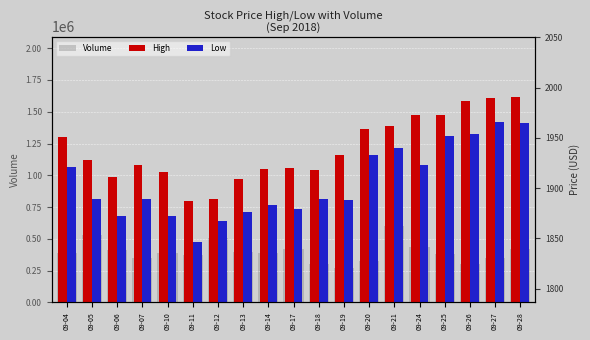

How many bars are there in total?

57